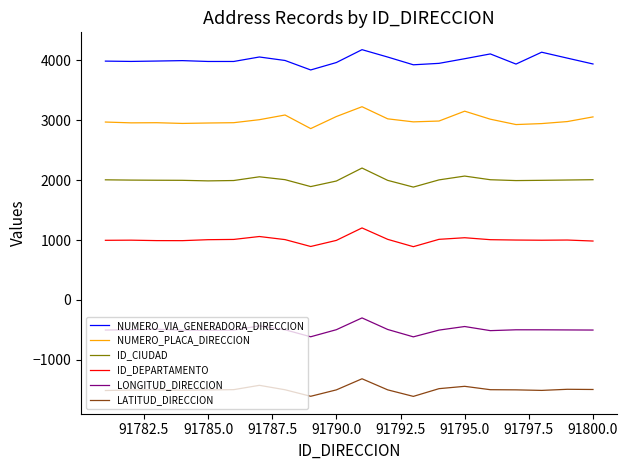

List the series in order of their overall mean, highest first.

NUMERO_VIA_GENERADORA_DIRECCION, NUMERO_PLACA_DIRECCION, ID_CIUDAD, ID_DEPARTAMENTO, LONGITUD_DIRECCION, LATITUD_DIRECCION